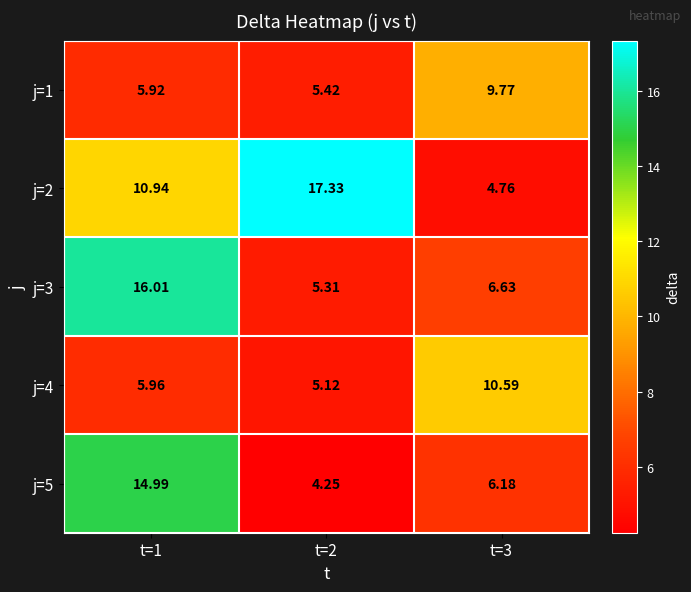

What is the total value across all series at t=2?

37.4